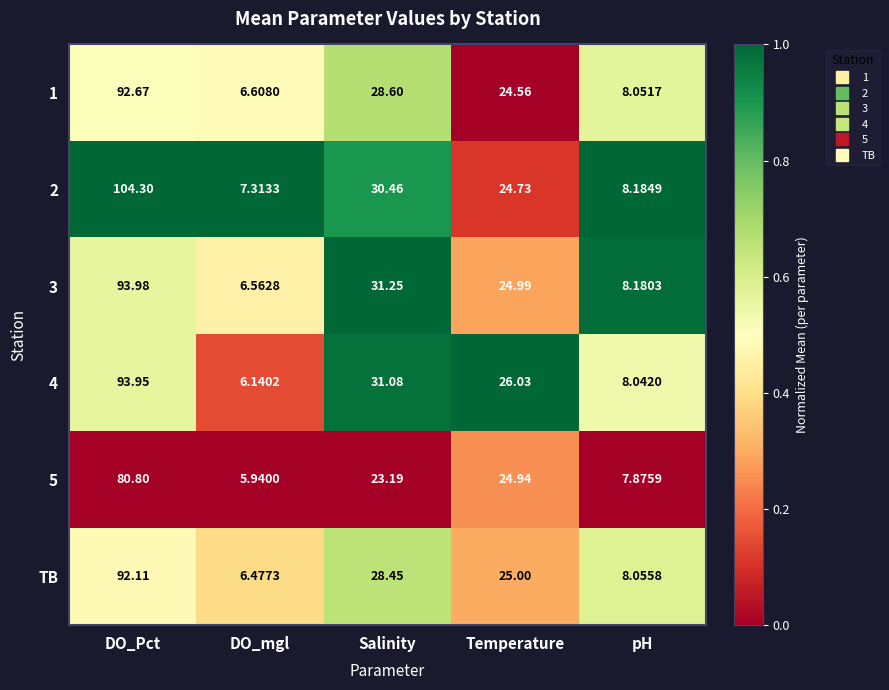

At which label is TB closest to 49?

Salinity